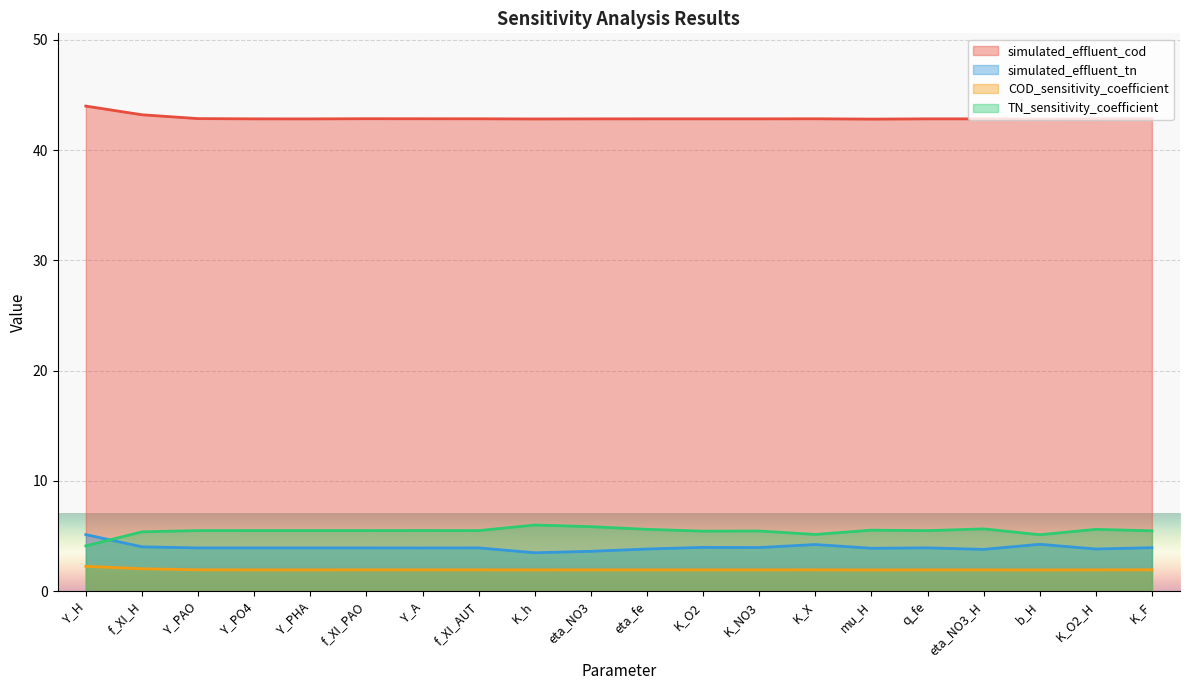

What is the difference between the maximum and second lowest values in the COD_sensitivity_coefficient series?

0.3